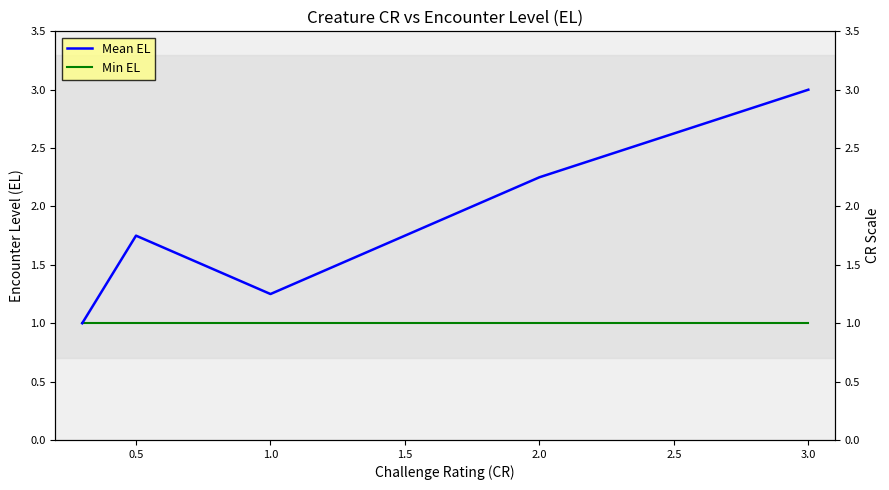

Does the chart display data point markers on the line(s)?

No